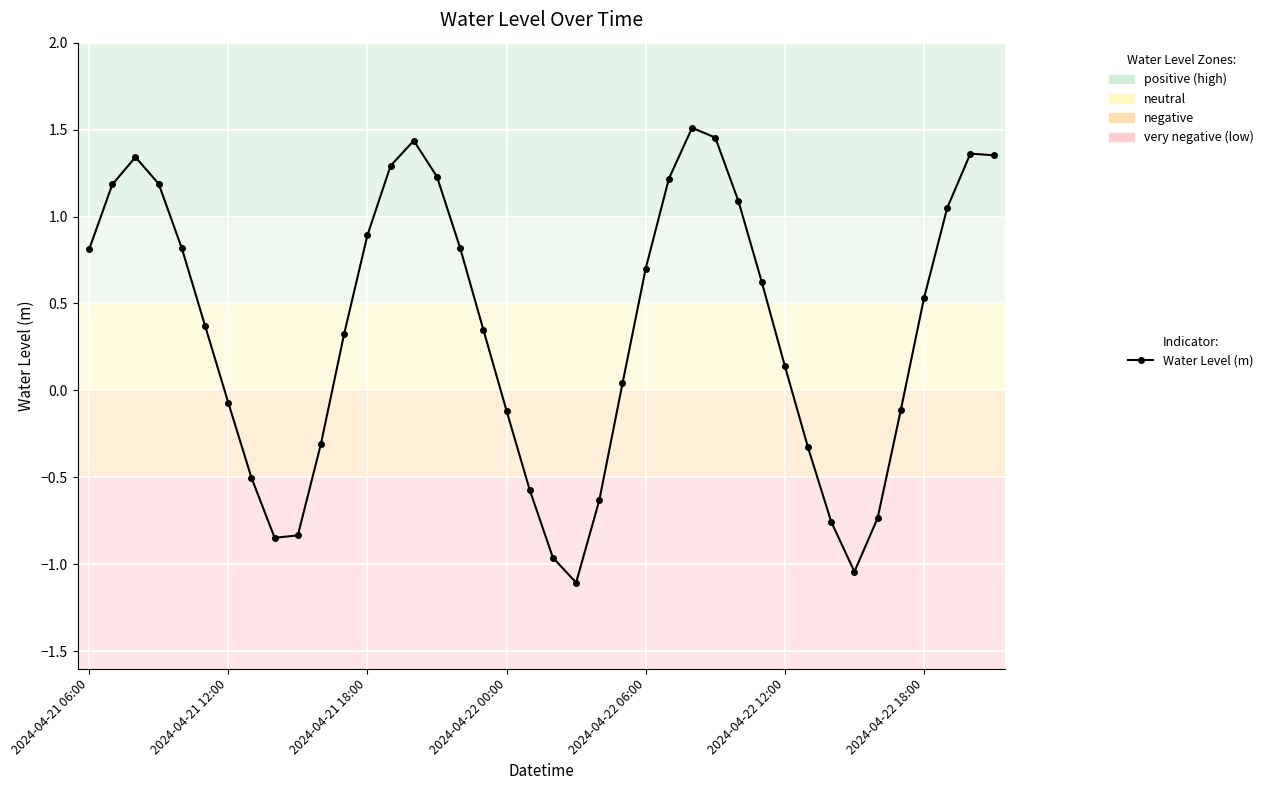

What is the smallest value displayed?

-1.1